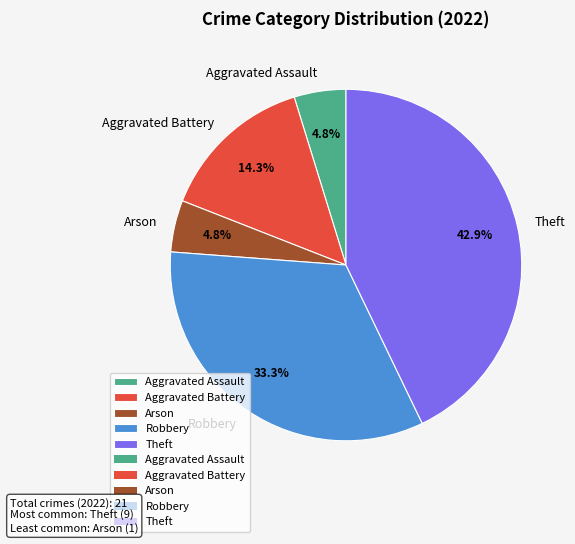

What is the largest slice in the pie chart?

Theft